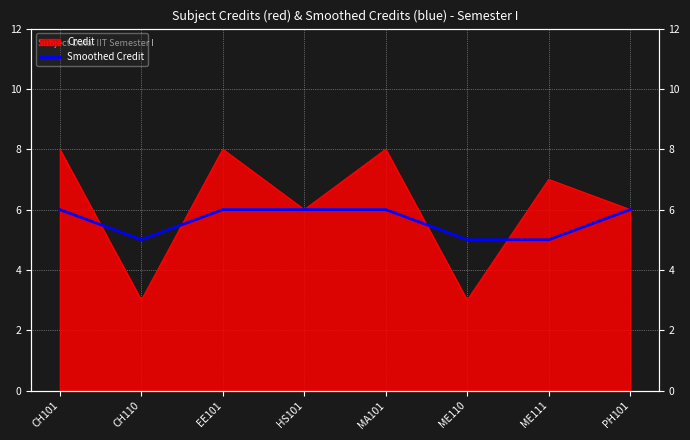

Which category has the lowest value across all series?

CH110